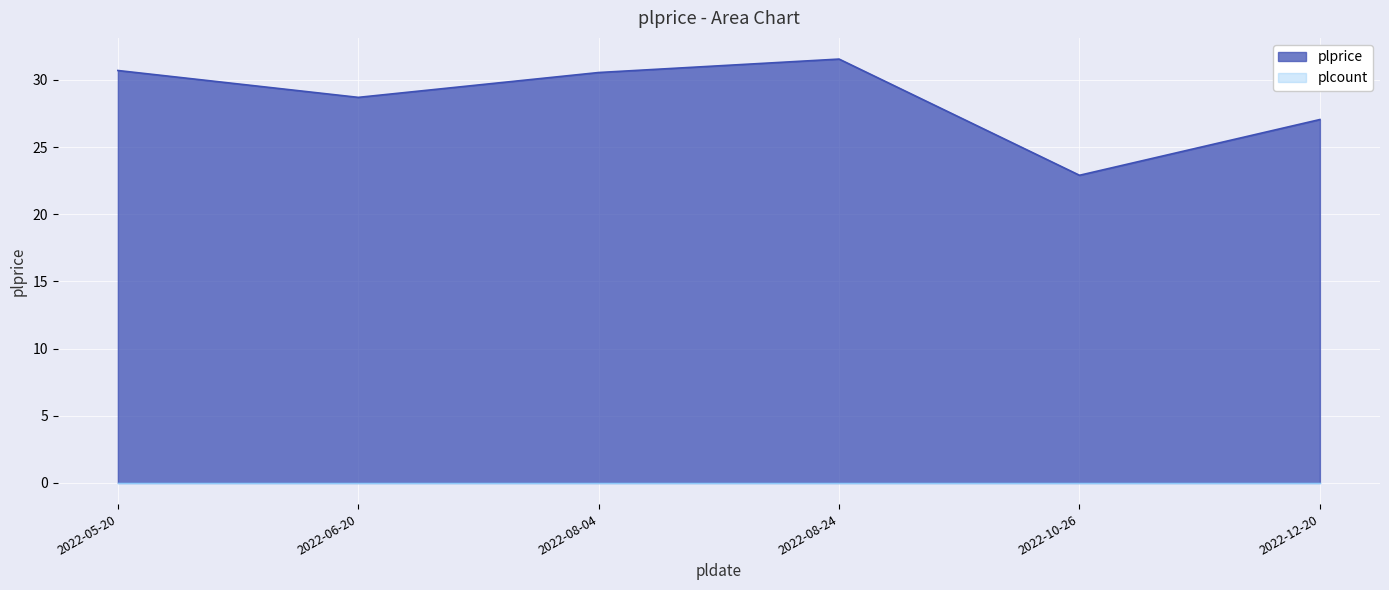

What is the ratio of the value at 2022-08-24 to the value at 2022-06-20?

1.1